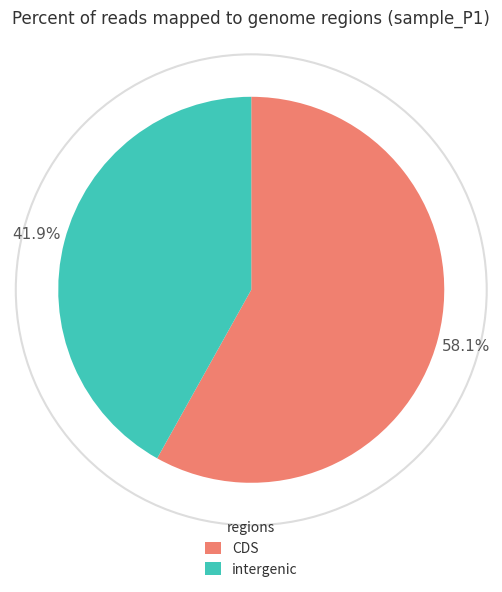

Rank the categories by value from highest to lowest.

CDS, intergenic